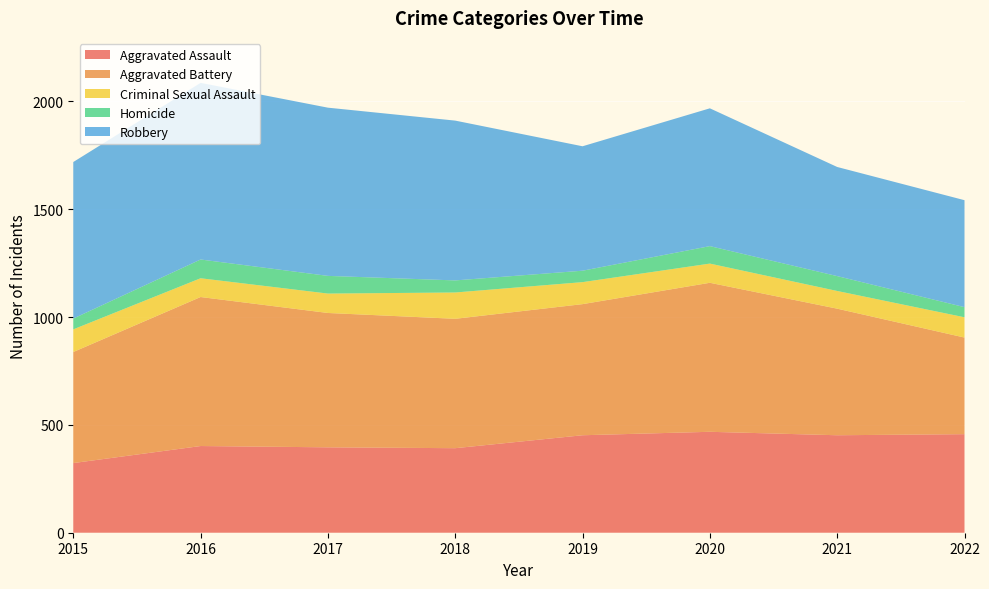

Reading left to right, what are all the values shown in this chart?

Aggravated Assault: 323	402	396	392	452	468	452	457
Aggravated Battery: 515	691	623	600	608	691	587	448
Criminal Sexual Assault: 105	87	90	122	102	89	82	94
Homicide: 50	87	82	56	53	81	69	47
Robbery: 726	819	780	741	577	639	506	496